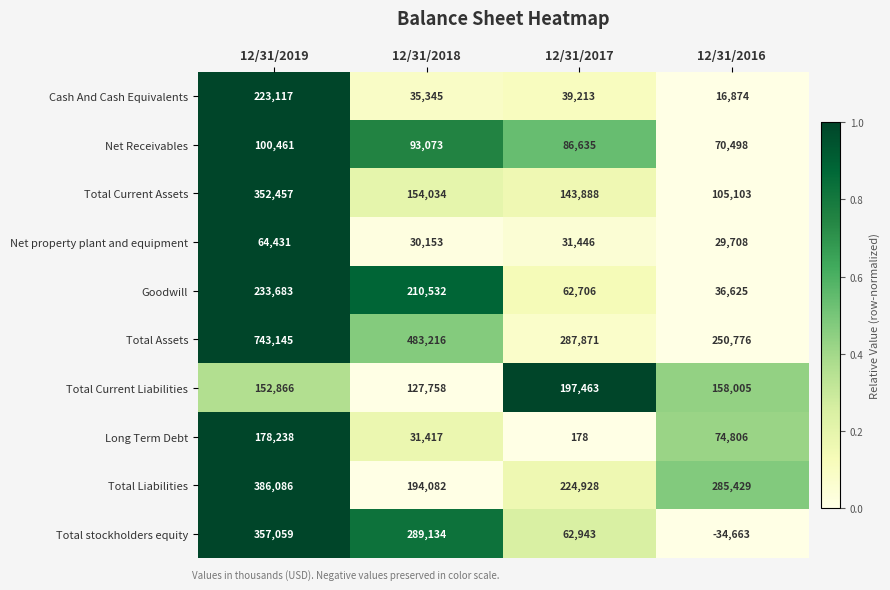

Which series changed the most between 12/31/2019 and 12/31/2016?

Total Assets